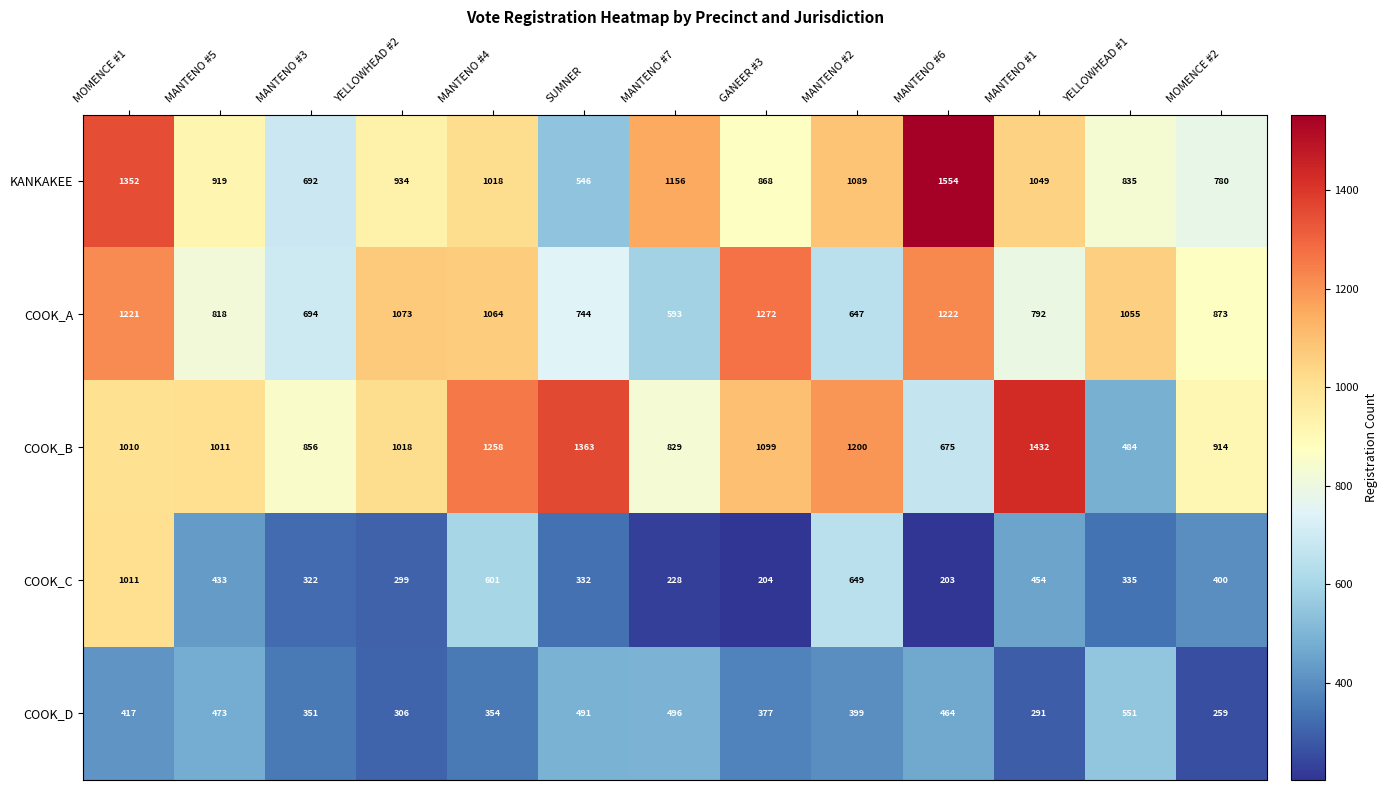

What is the spread (max minus min) of values at GANEER #3?

1068